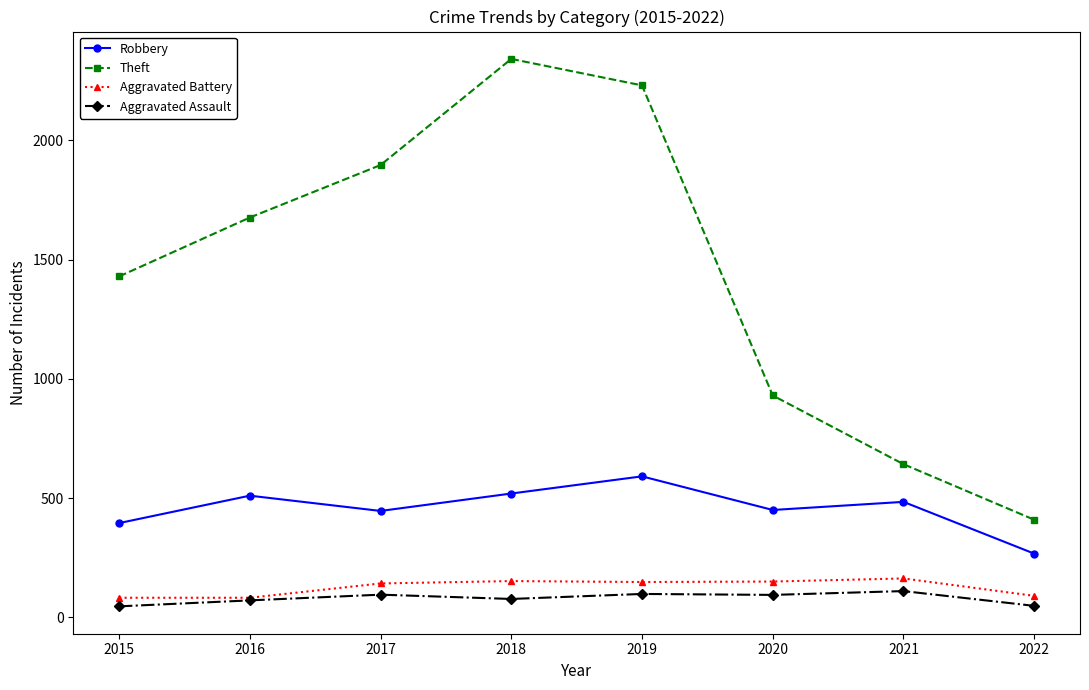

List the labels in order of Theft value, largest first.

2018, 2019, 2017, 2016, 2015, 2020, 2021, 2022